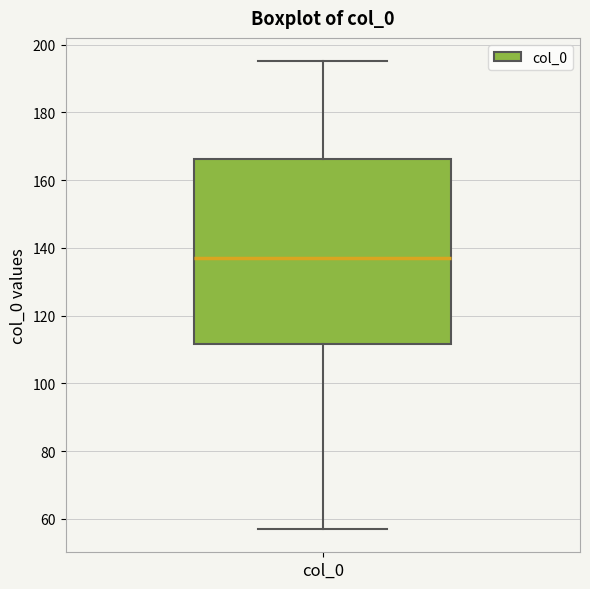

Read this box plot against the y-axis: the position of the median line, the range covered by the box, and the ends of both whiskers. The values are not printed on the chart, so give them approximately, as read against the axis.

median 138, box 112 to 166, whiskers 58 to 196